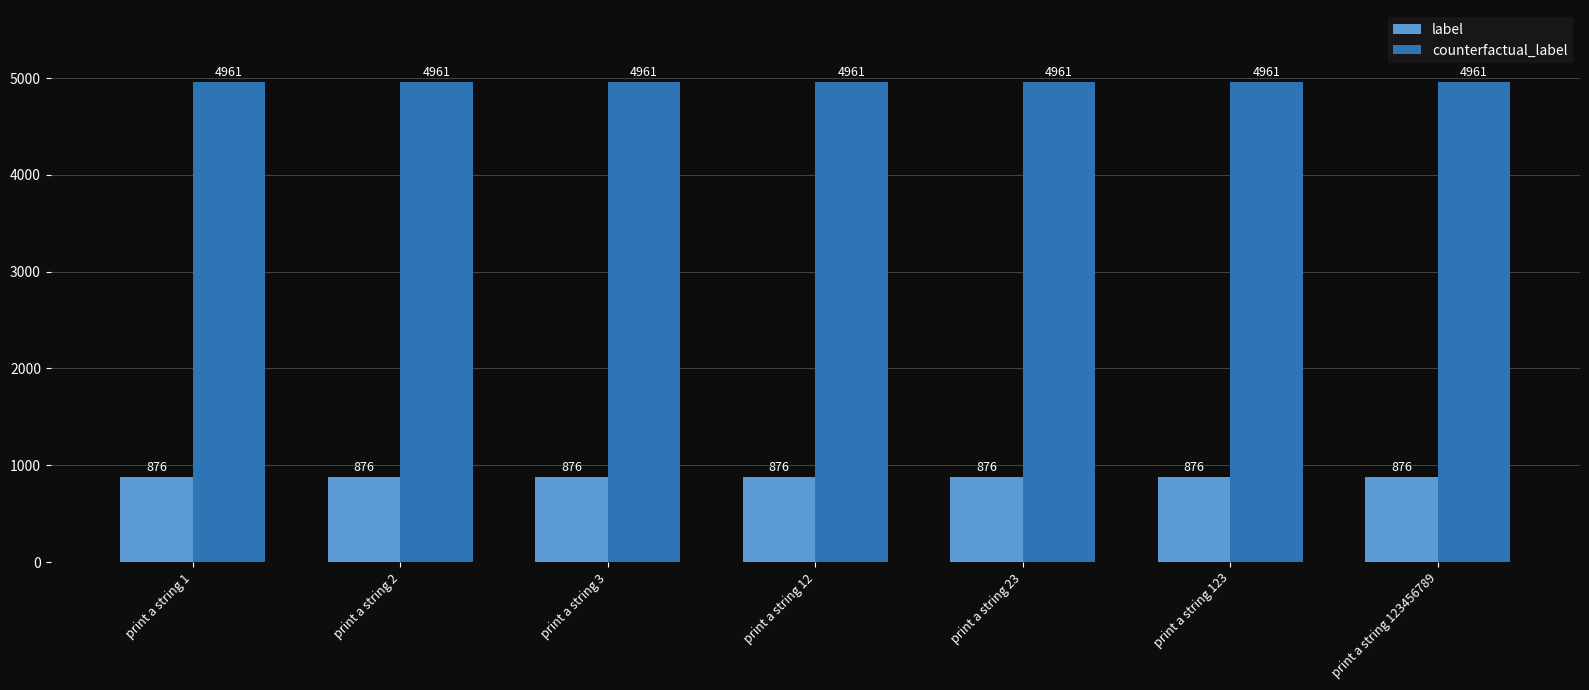

What is the minimum value for counterfactual_label?

4961